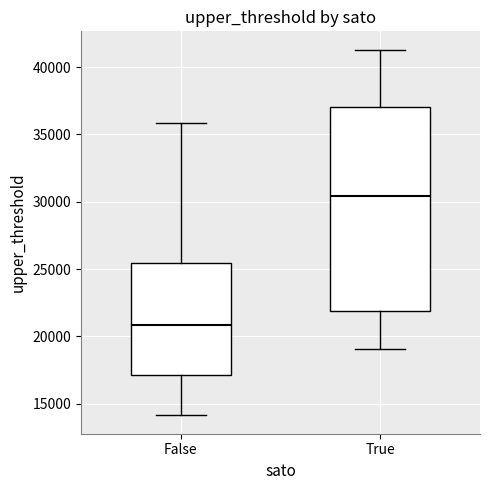

Which box is the tallest, from its lower edge to its upper edge?

True